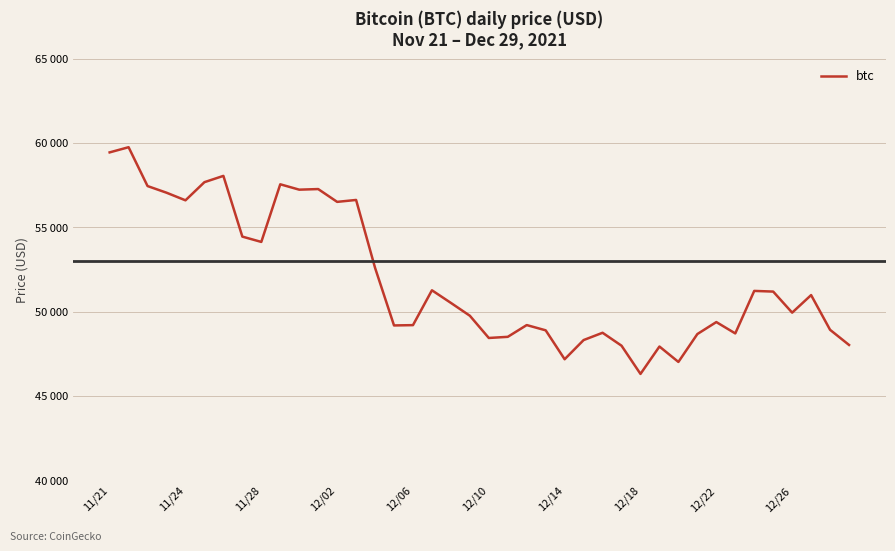

Does the chart display data point markers on the line(s)?

No